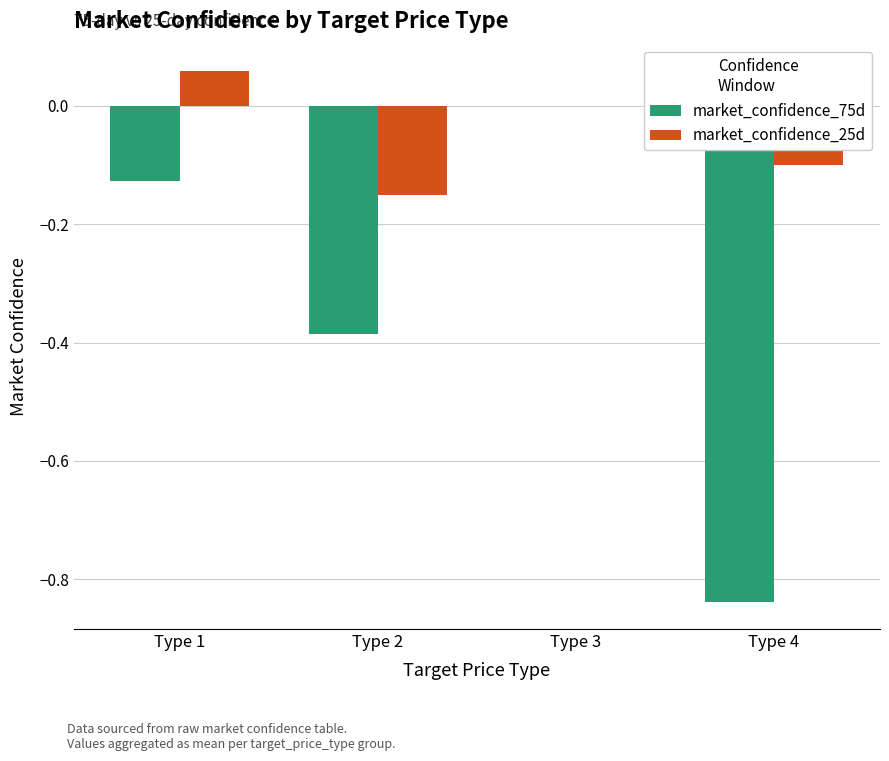

How many market_confidence_75d values are between 0 and 1?

1